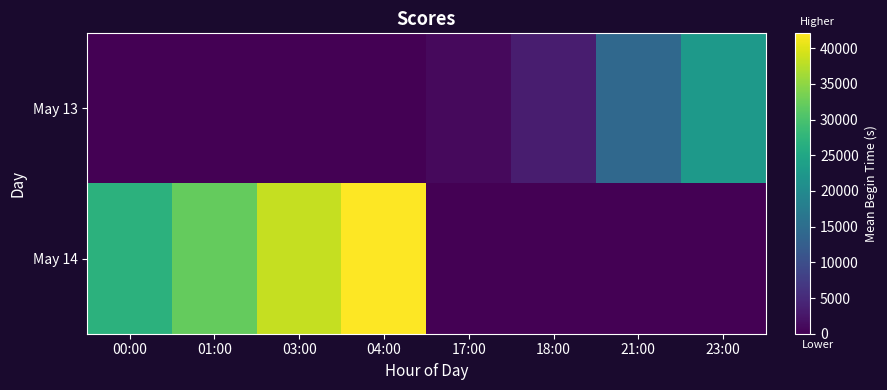

What is the average value of the May 13 series?

5143.1